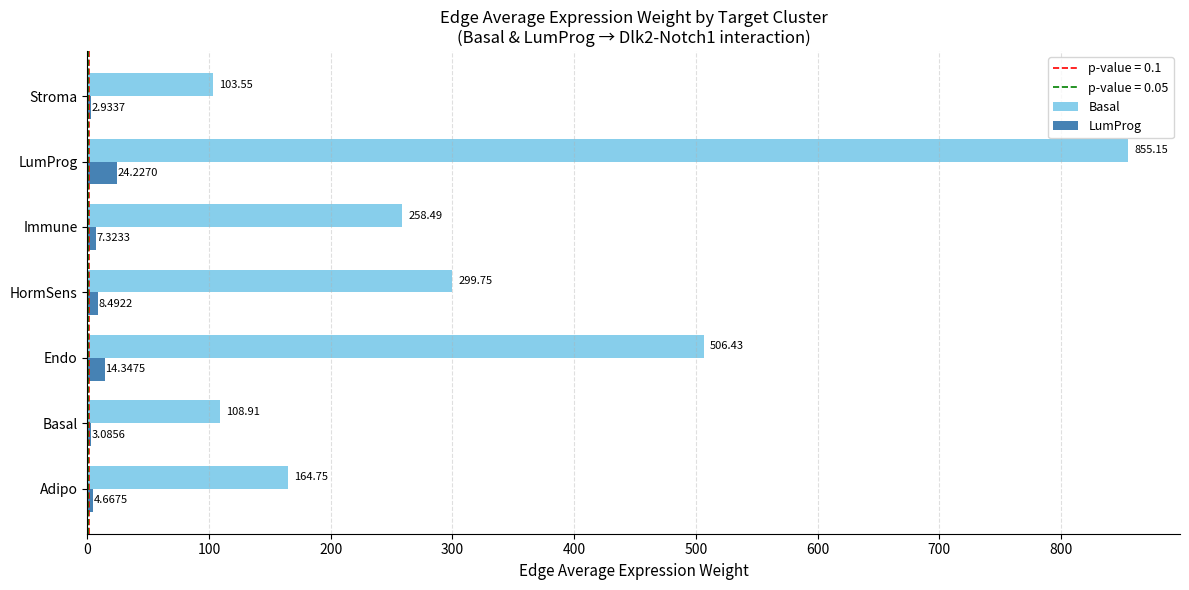

What is the total value across all series at Basal?

112.0